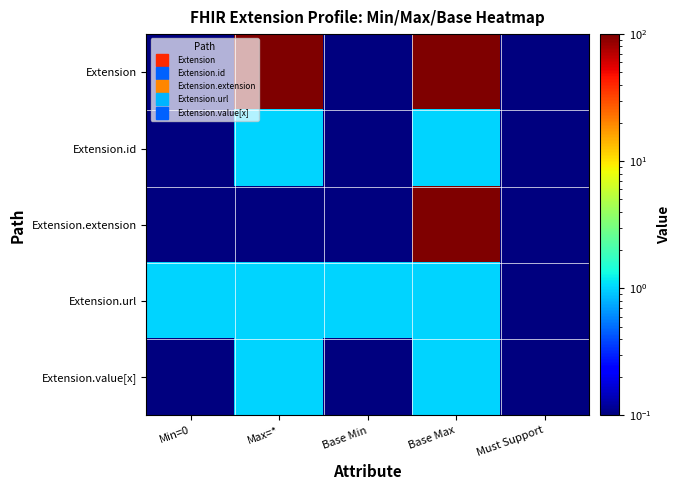

Which has a higher value, Base Min or Must Support?

Base Min